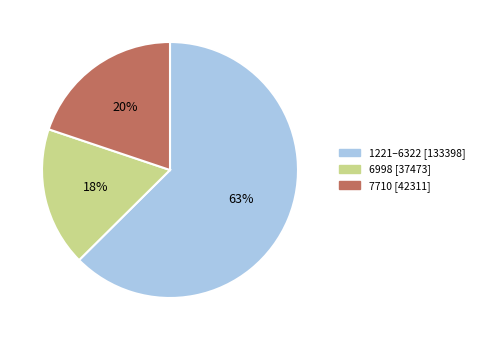

Is there a majority slice in this chart?

Yes